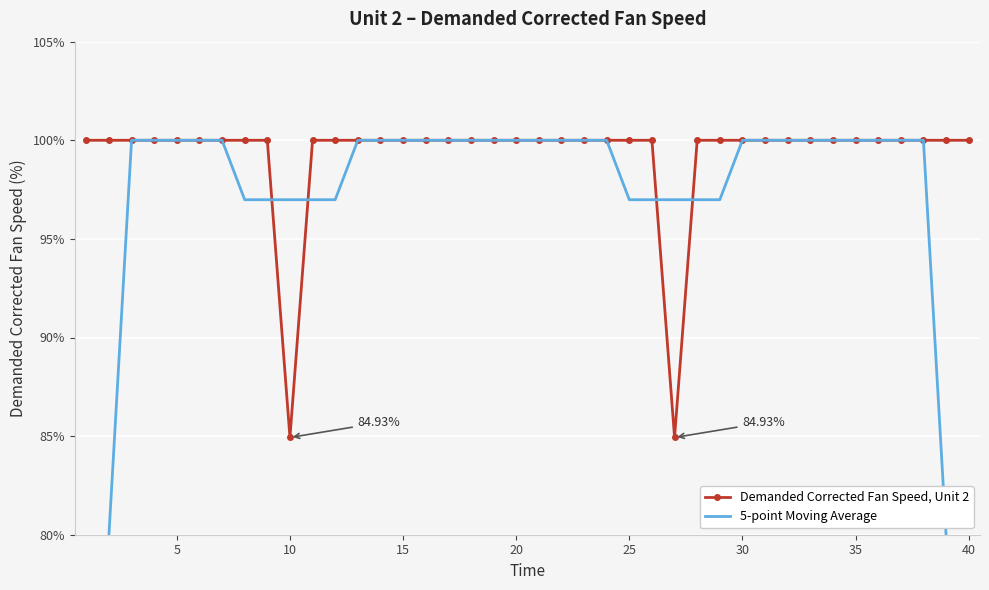

What are all the series names shown in the legend?

Demanded Corrected Fan Speed, Unit 2, 5-point Moving Average